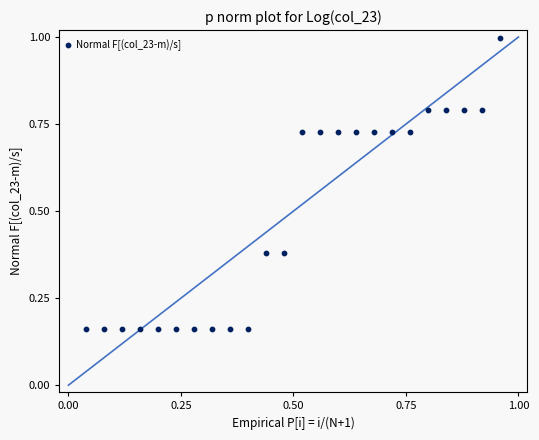

What is the range of X values (max minus min)?

0.9